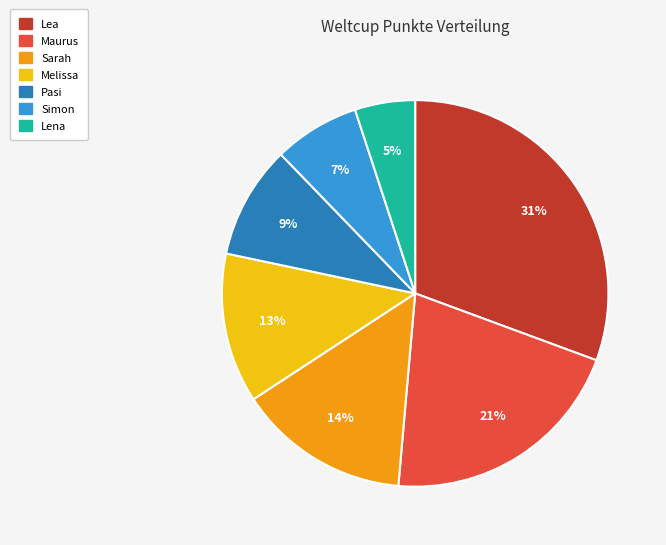

Does Lena account for over 50% of the chart?

No